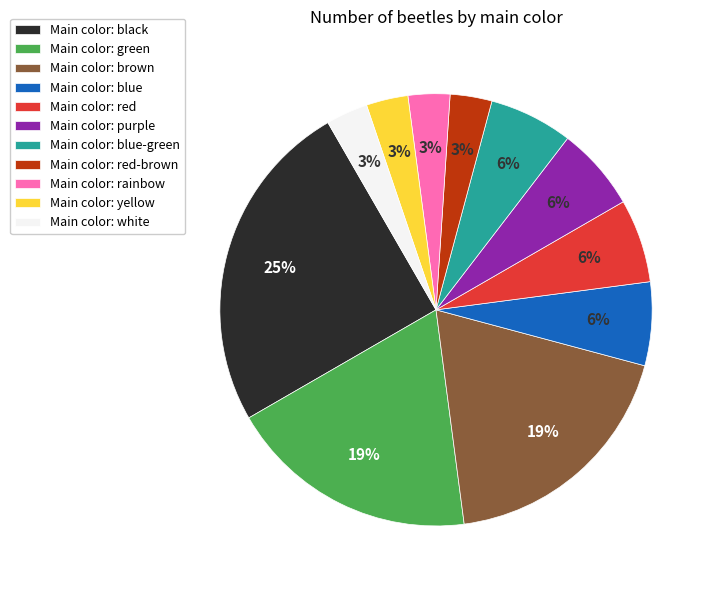

To the nearest percent, what portion does Main color: red represent?

6%